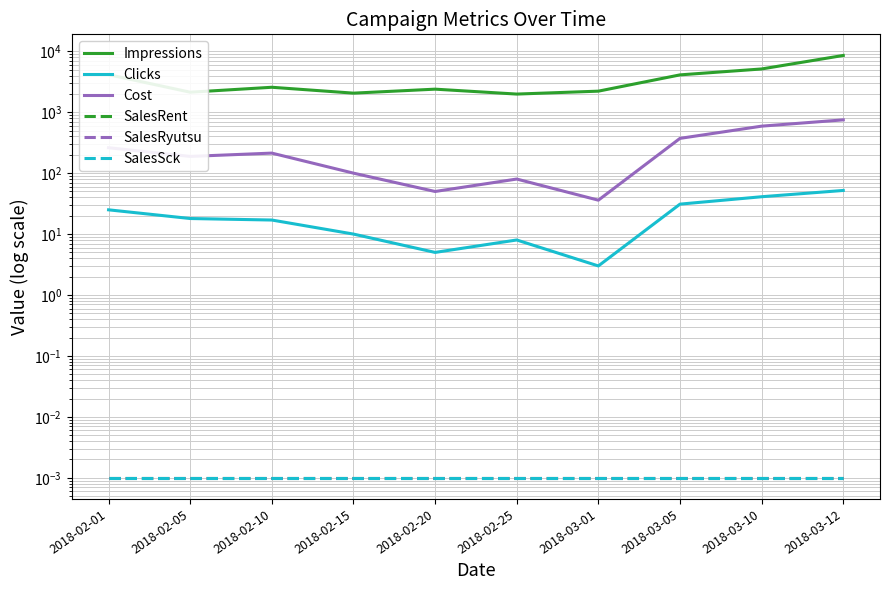

At which label does Clicks reach its peak?

2018-03-12